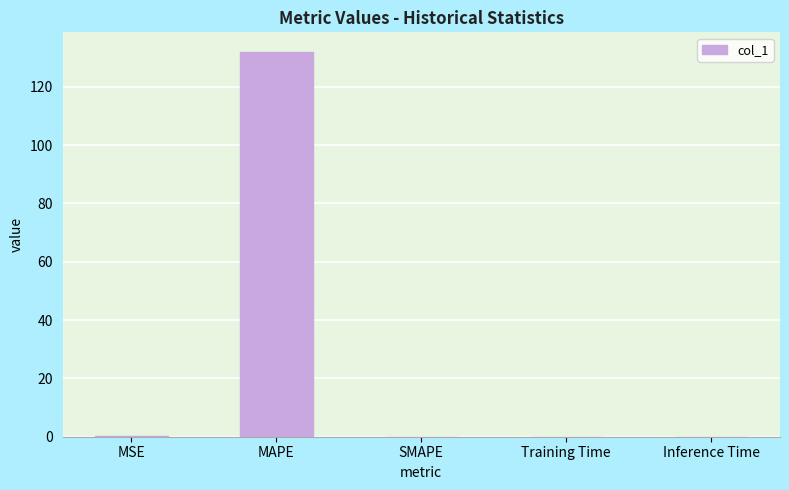

True or false: the data shows -54.3 at SMAPE.

False